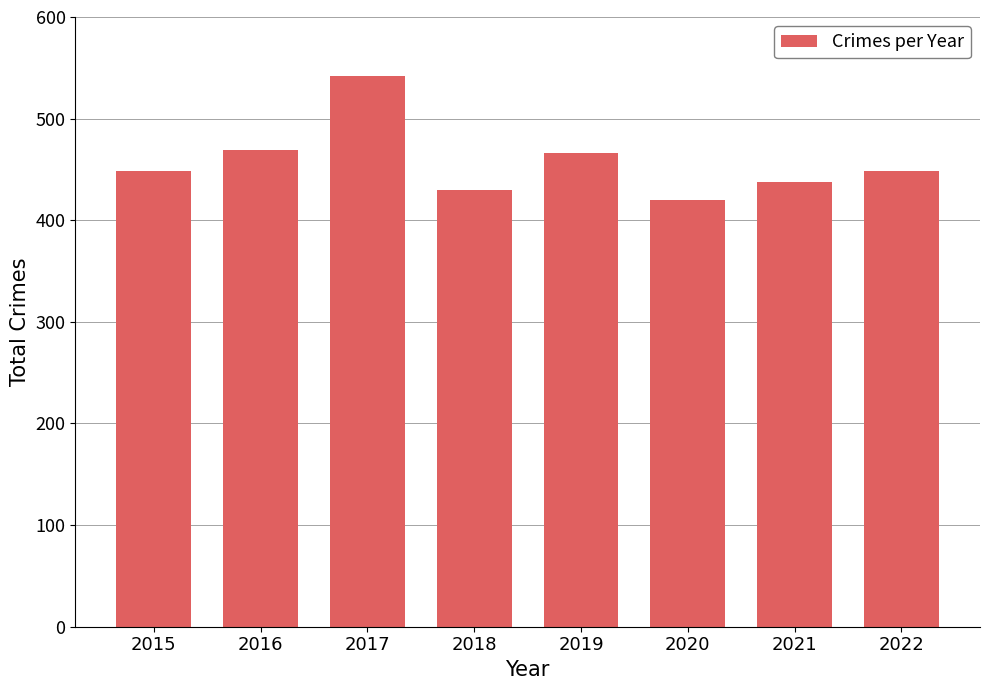

What is the minimum value shown in the chart?

420